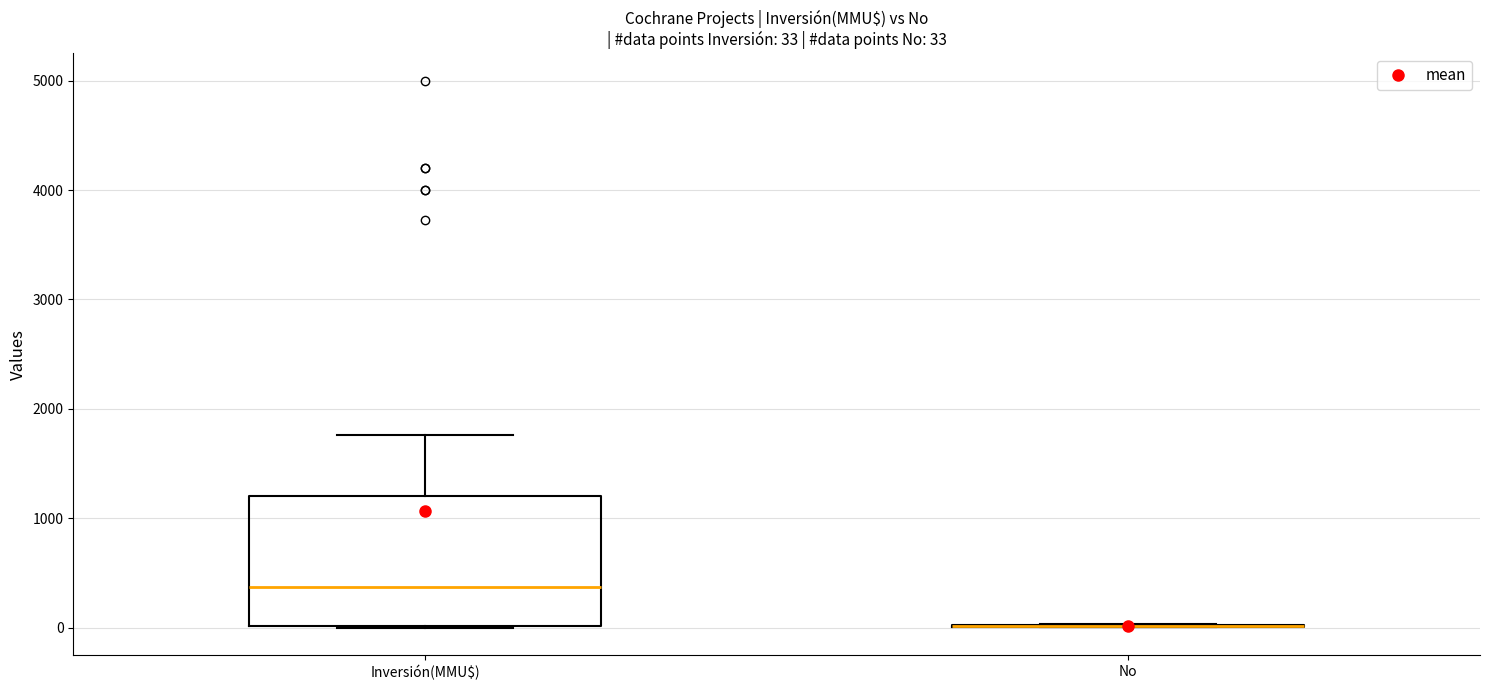

Which box is the tallest, from its lower edge to its upper edge?

Inversión(MMU$)